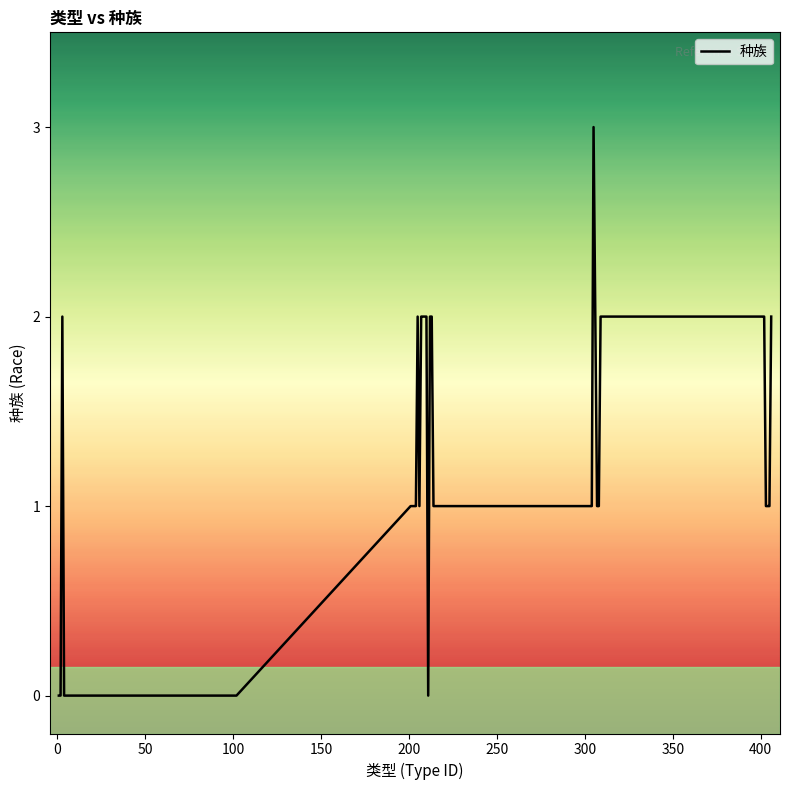

True or false: there are more than 1 points higher than both neighbors.

True